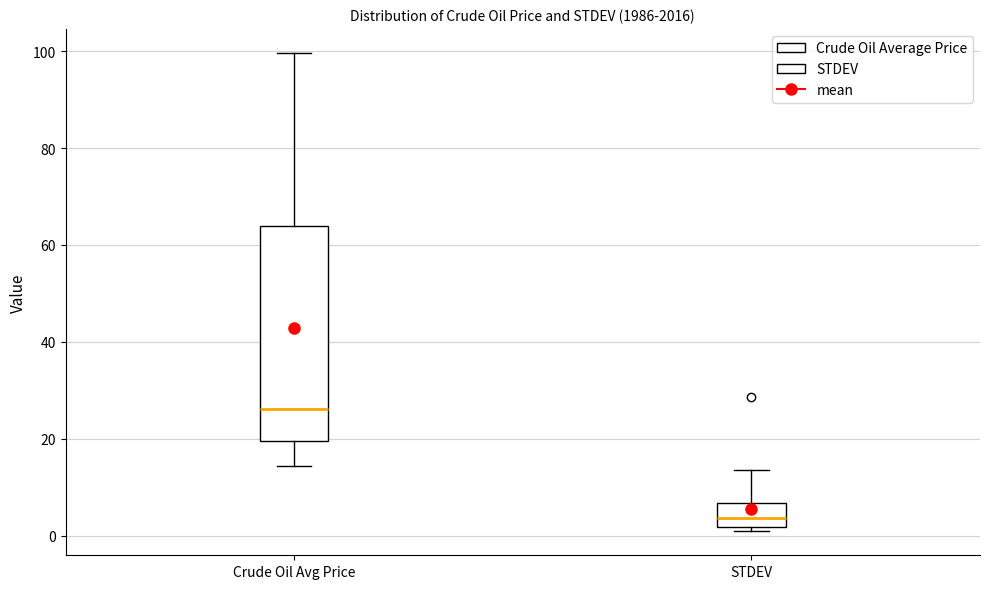

Reading left to right, transcribe this box plot: for each box, give where its median line is, the range the box spans, and where its two whiskers end, as read against the y-axis. The values are not printed on the chart, so give them approximately, as read against the axis.

Crude Oil Avg Price: median 26, box 20 to 64, whiskers 14 to 100
STDEV: median 4, box 2 to 6, whiskers 0 to 14